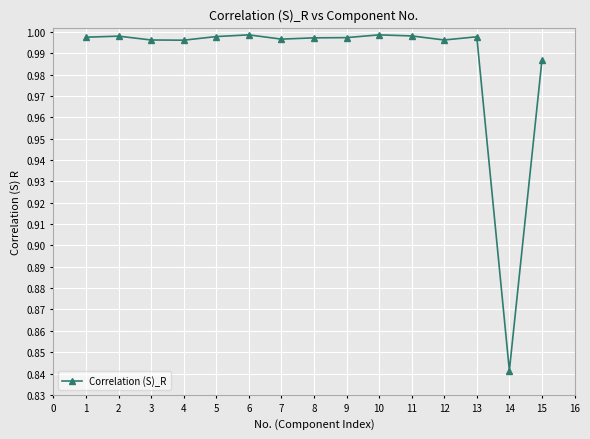

Which label corresponds to the smallest value in the chart?

14